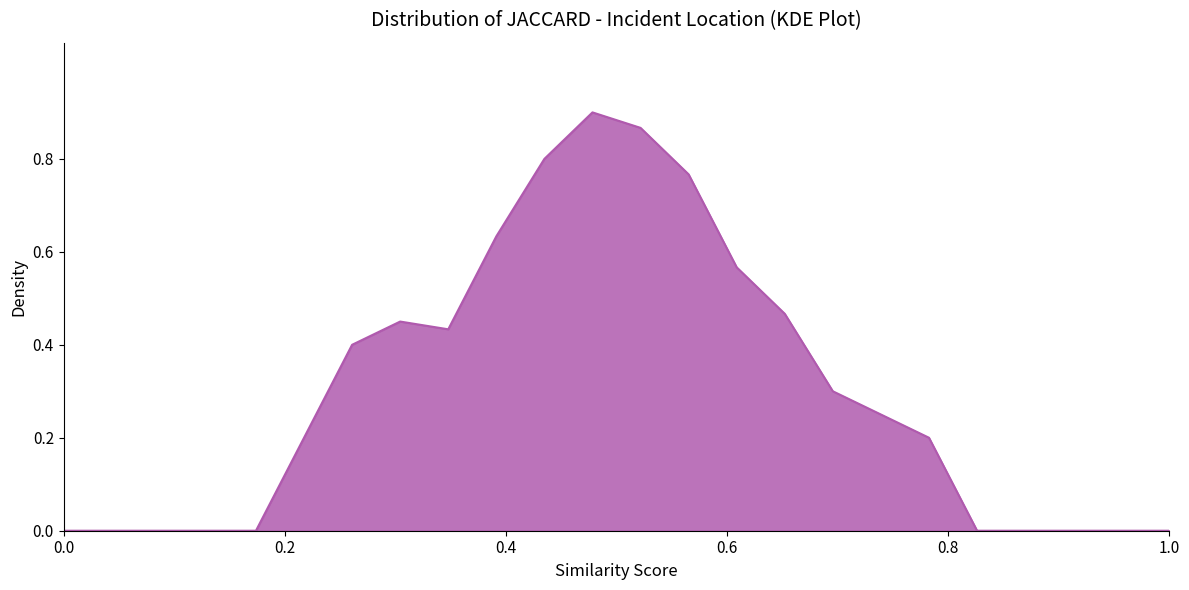

How many interior local valleys (lower than both neighbors) does the data have?

1